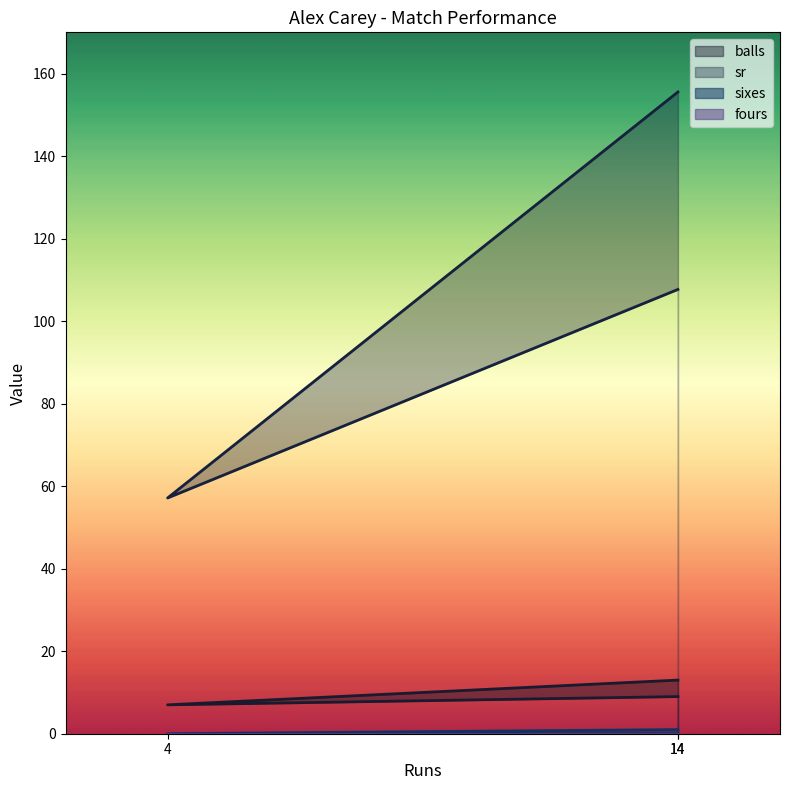

Is the value of sixes at 14 greater than the value of sr at 4?

No